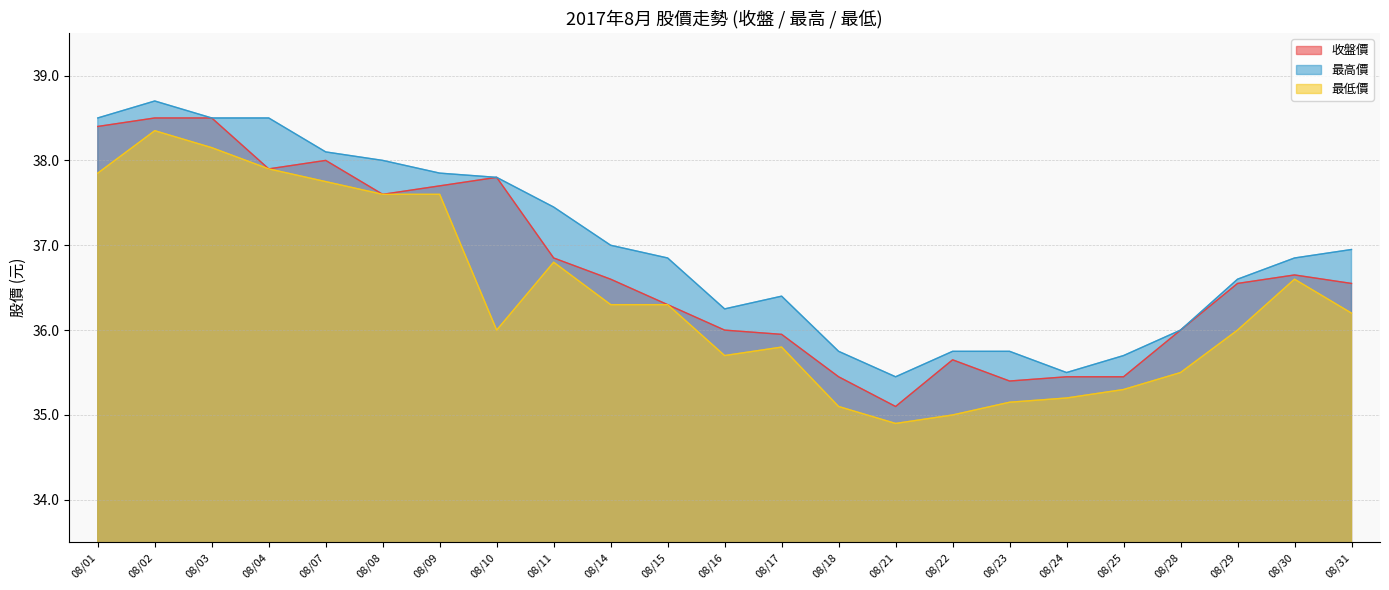

Which category has the highest value across all series?

08/02